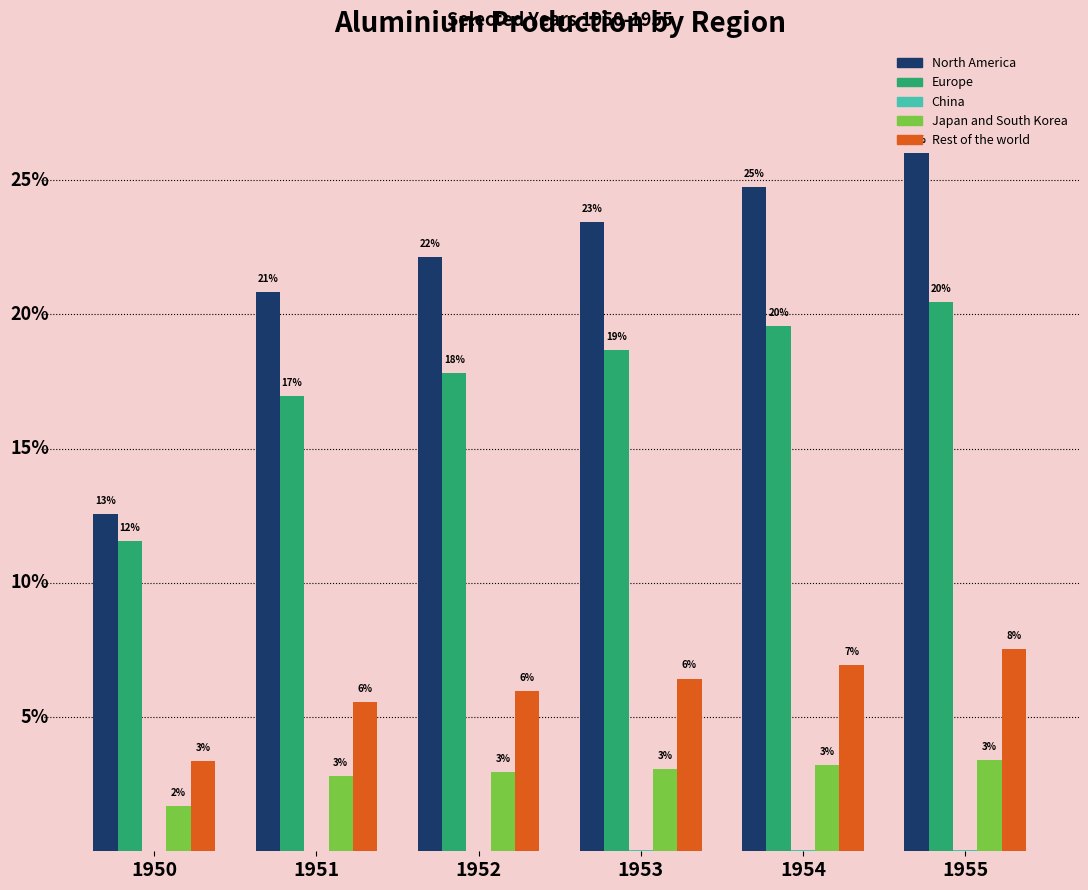

At how many categories does at least one series exceed 2?

6